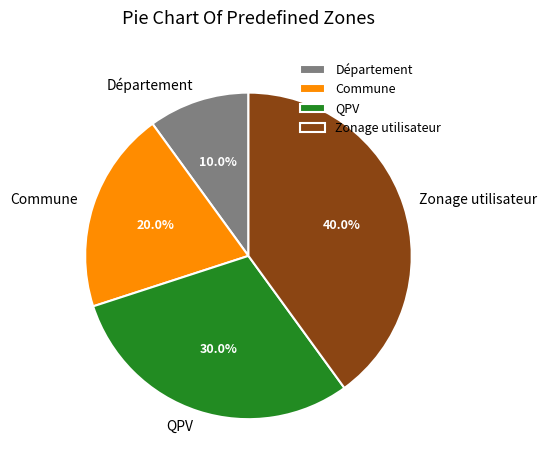

Is there a majority slice in this chart?

No